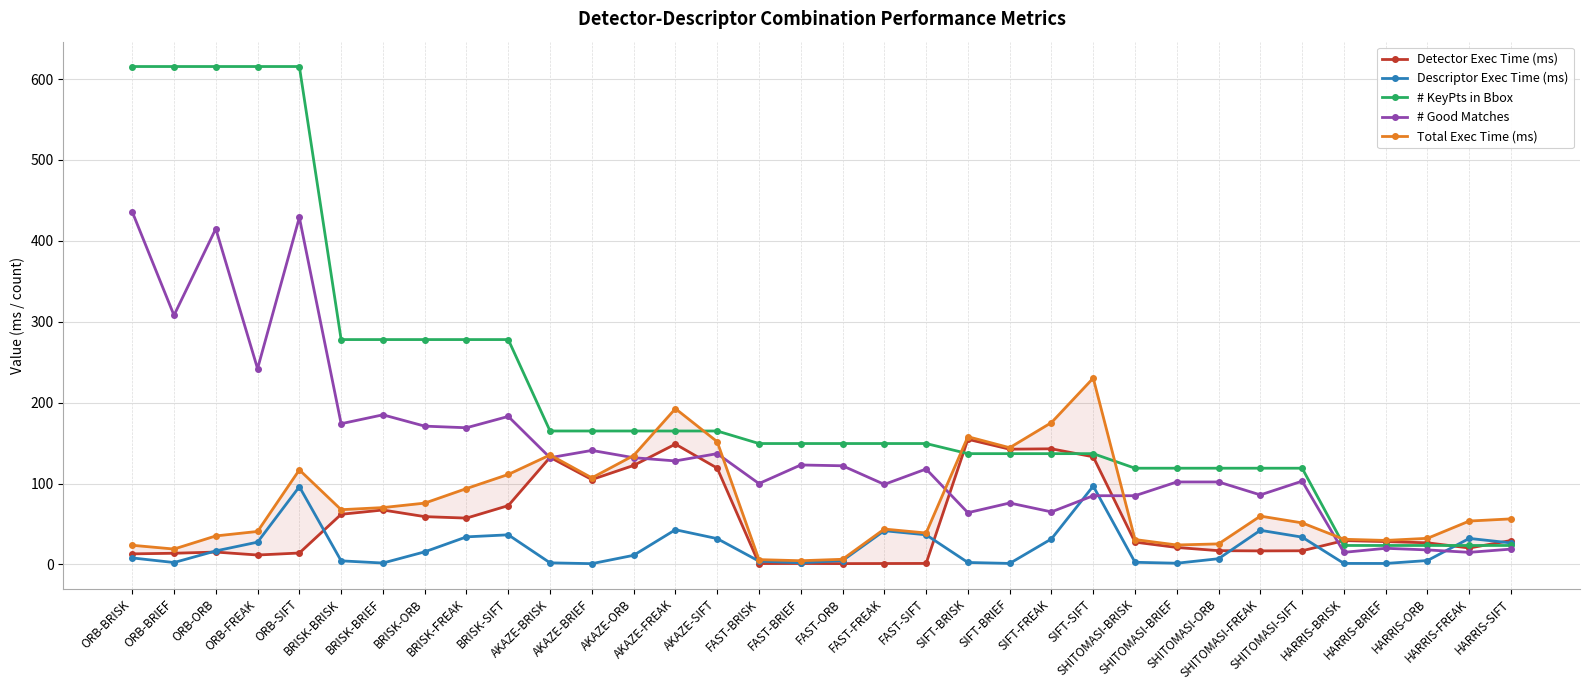

Between ORB-BRISK and BRISK-BRISK, which series saw the biggest shift?

# KeyPts in Bbox